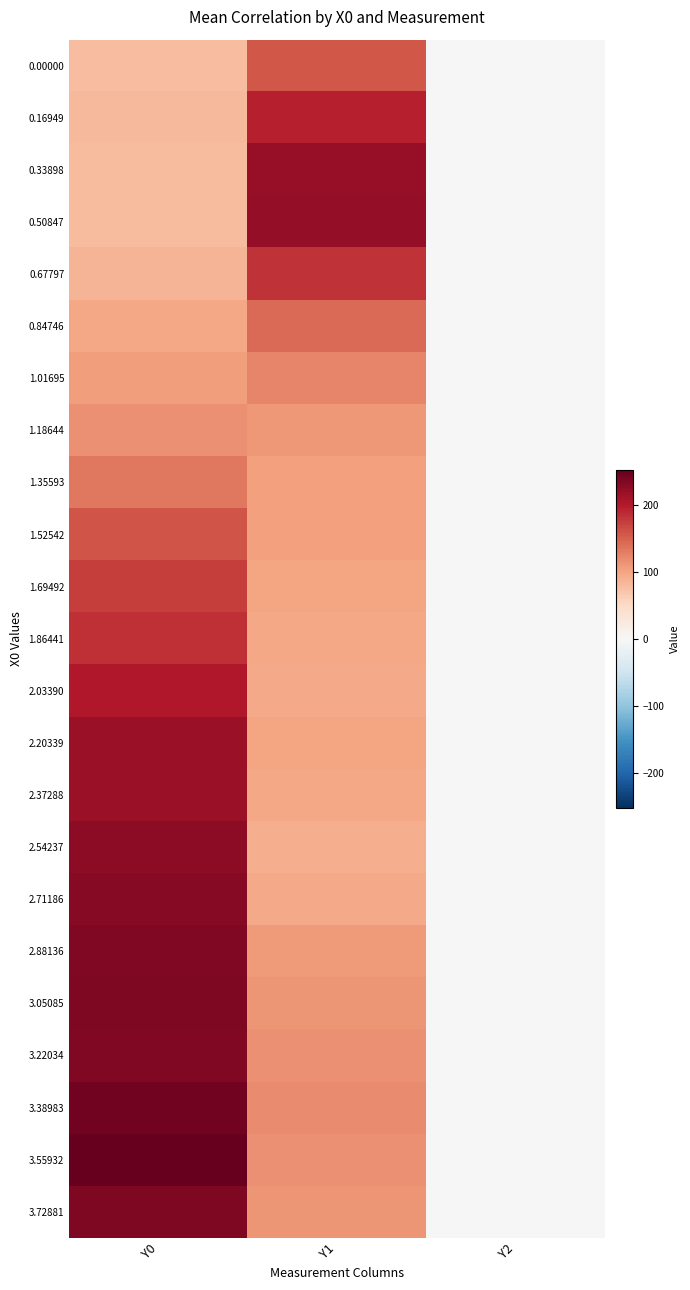

At which category is the sum across all series the highest?

Y0